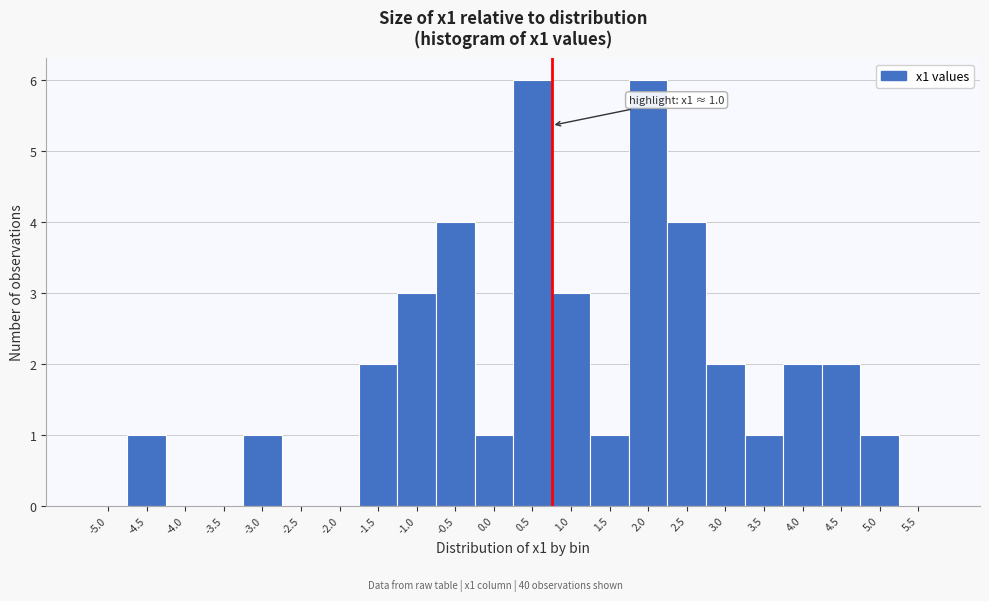

Reading right to left, list all the values displayed in this chart.

5.5=0	5.0=1	4.5=2	4.0=2	3.5=1	3.0=2	2.5=4	2.0=6	1.5=1	1.0=3	0.5=6	0.0=1	-0.5=4	-1.0=3	-1.5=2	-2.0=0	-2.5=0	-3.0=1	-3.5=0	-4.0=0	-4.5=1	-5.0=0